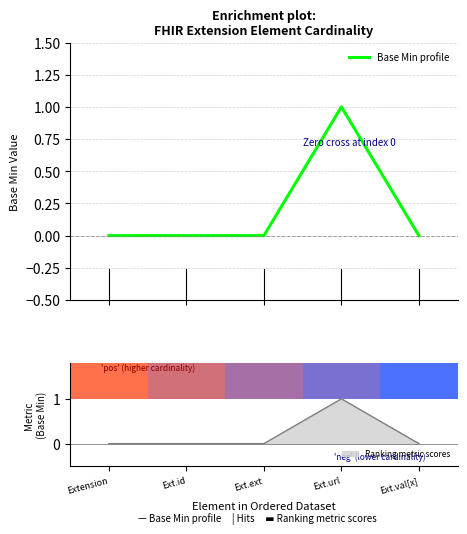

The chart shows a value of 1 at Ext.id. True or false?

False